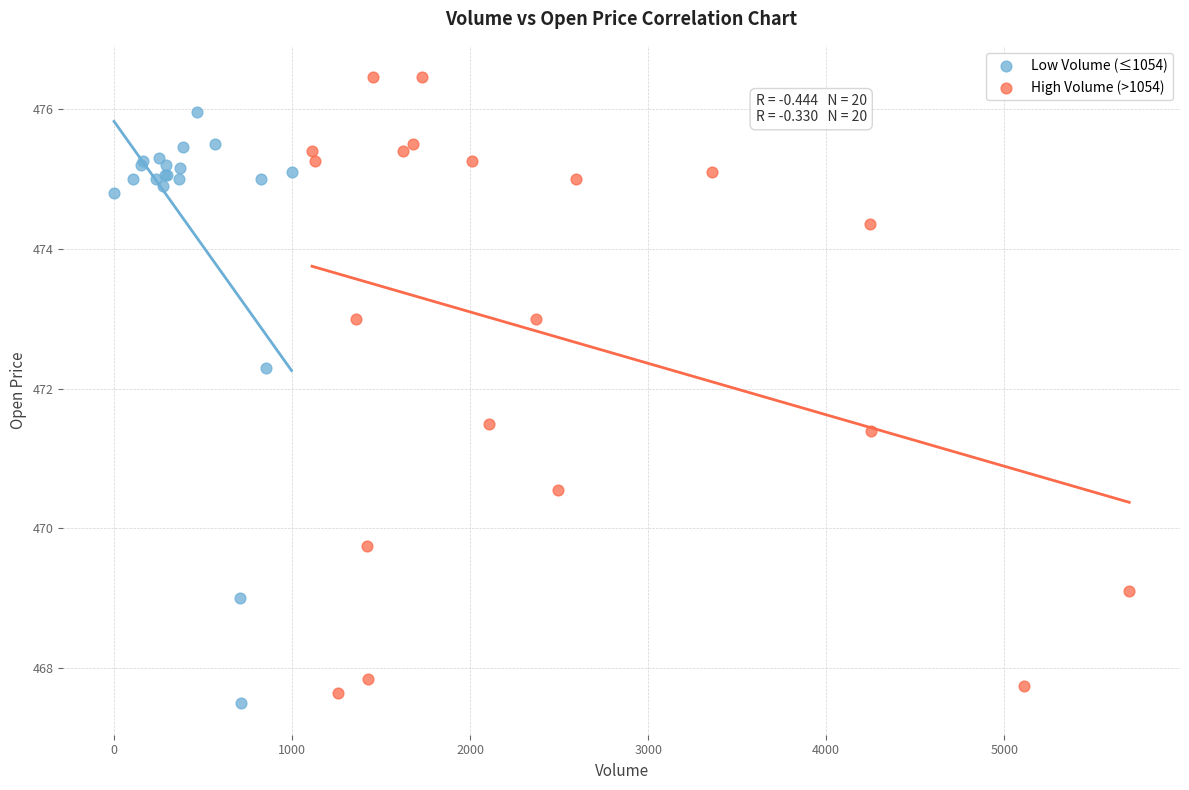

What are all the series names shown in the legend?

Low Volume (≤1054), High Volume (>1054)